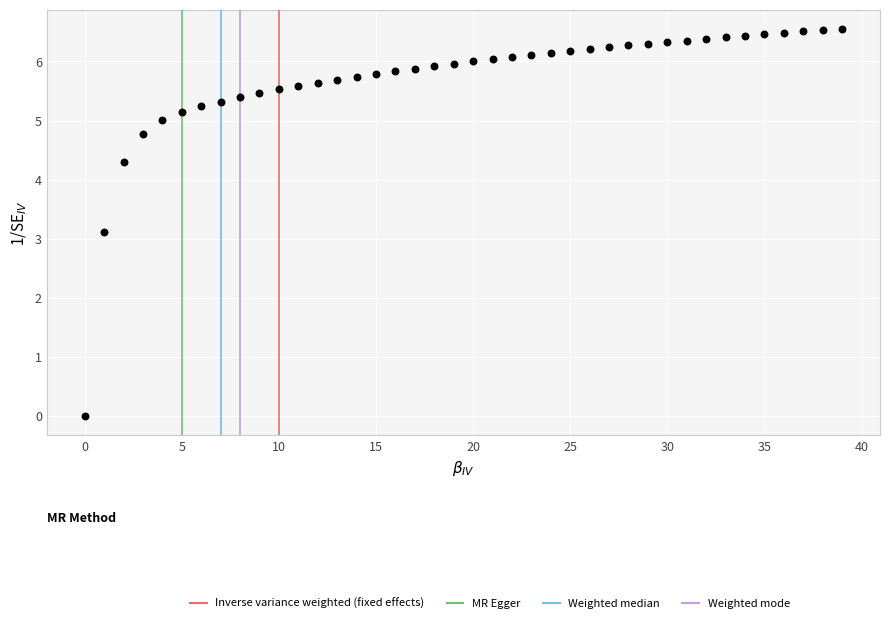

What Y value in the scatter plot is closest to 3?

3.1